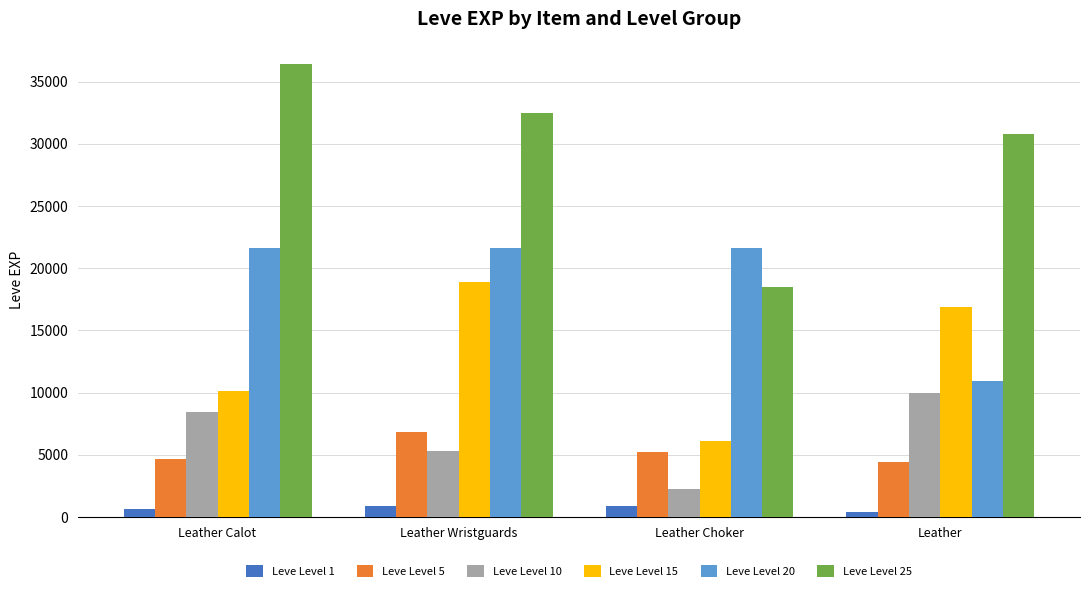

What is the value of the Leve Level 20 bar at the 3rd from the left?

21600